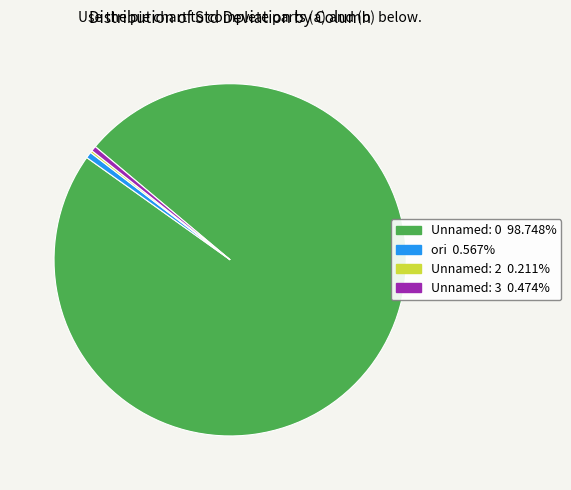

Do ori and Unnamed: 3 together represent more than half of the pie?

No